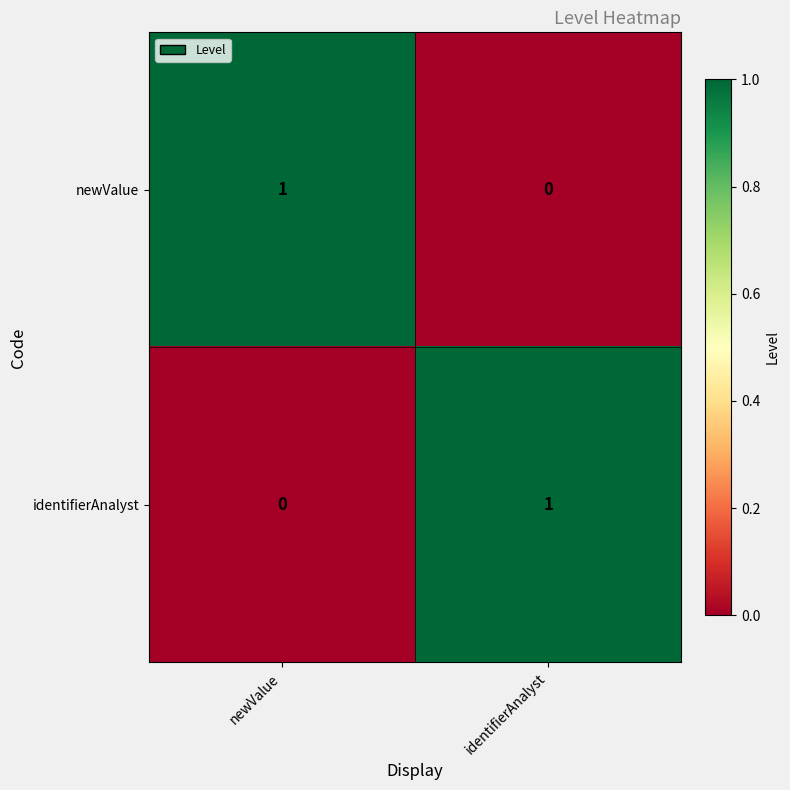

The value of identifierAnalyst at identifierAnalyst is 1. True or false?

True